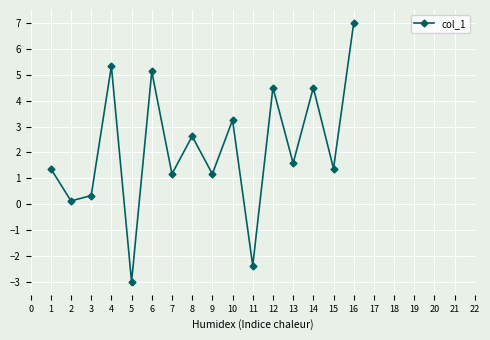

What is the minimum value shown in the chart?

-3.0